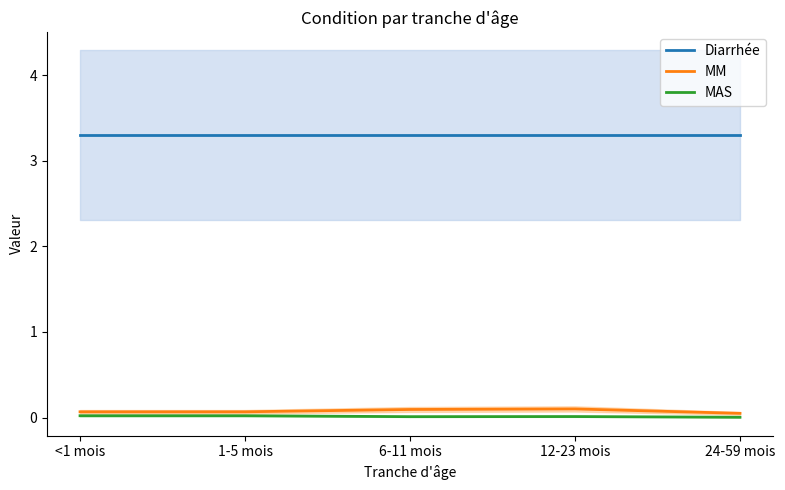

At how many categories does at least one series exceed 0?

5